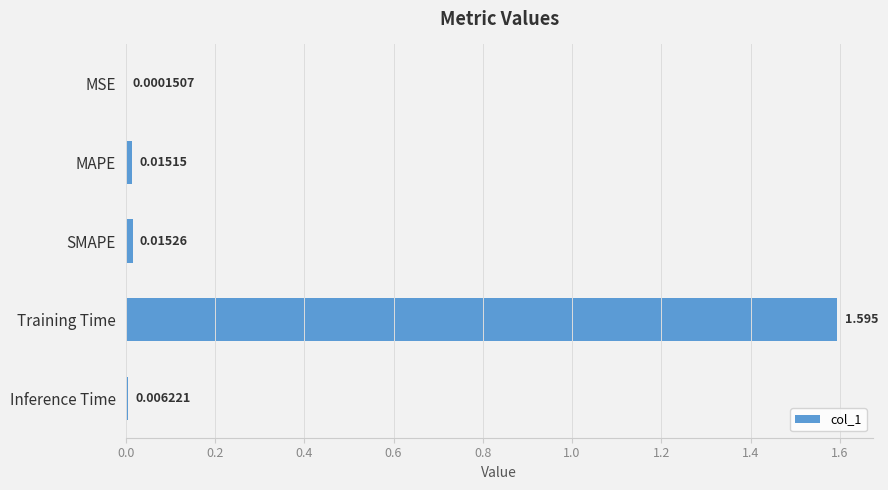

Which label corresponds to the largest value in the chart?

Training Time